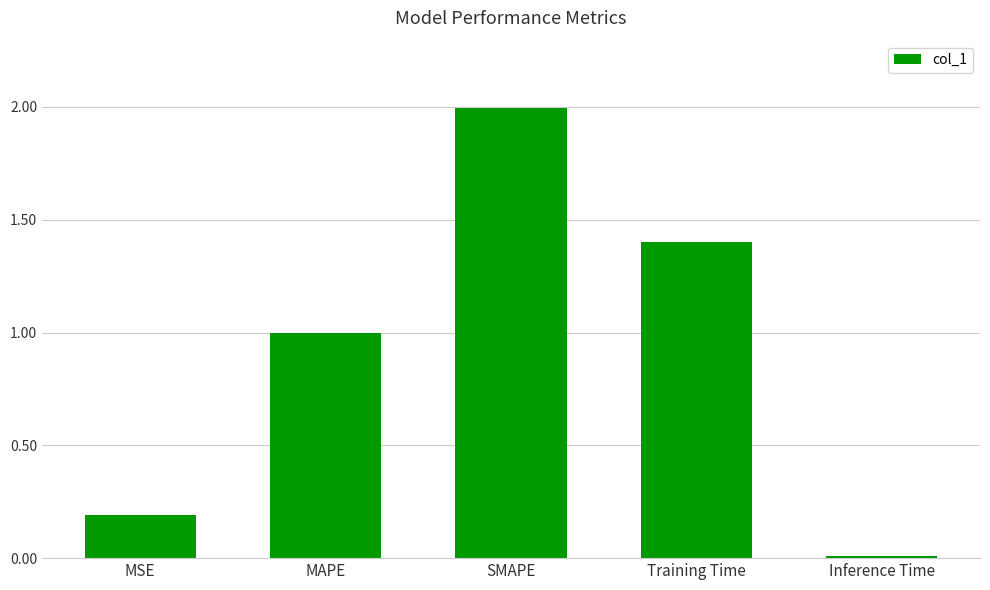

At which category does the chart reach its minimum across all series?

Inference Time